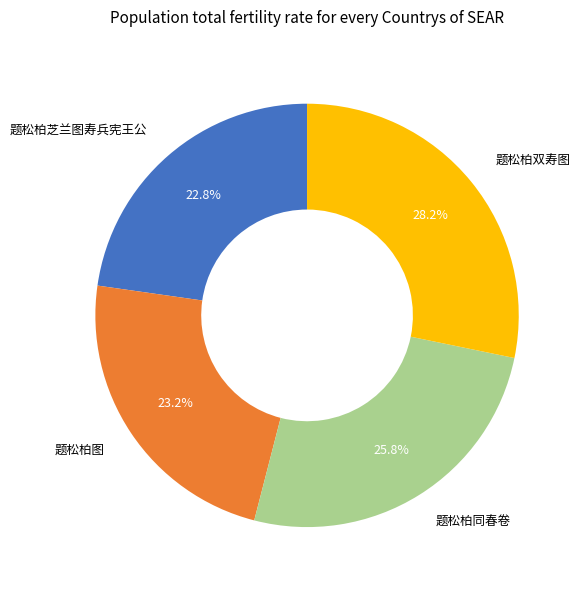

How many segments does this pie chart have?

4